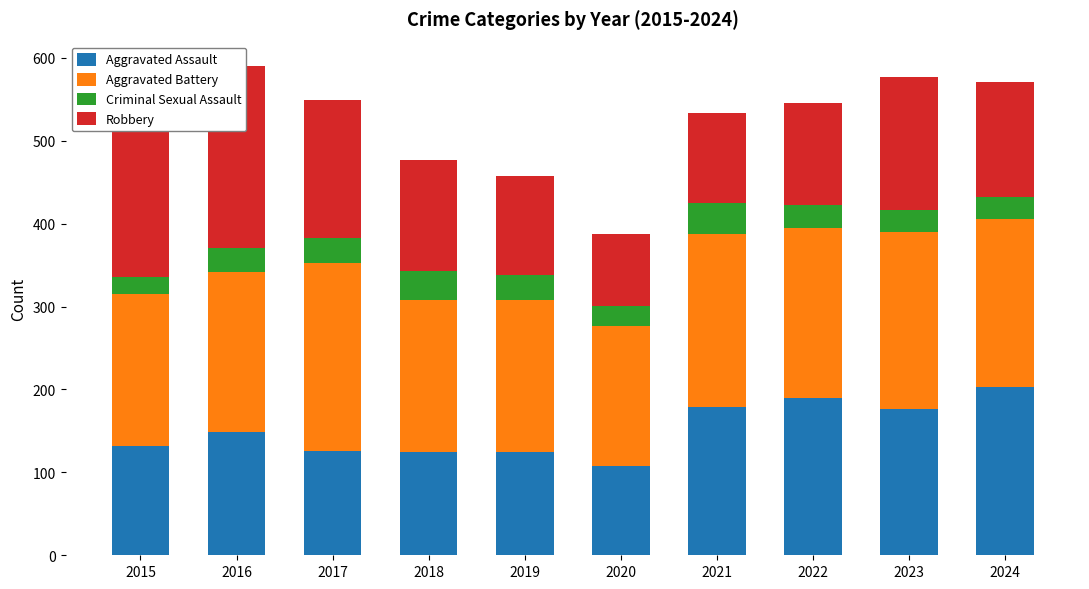

What is the difference between the Aggravated Assault values at 2023 and 2021?

3